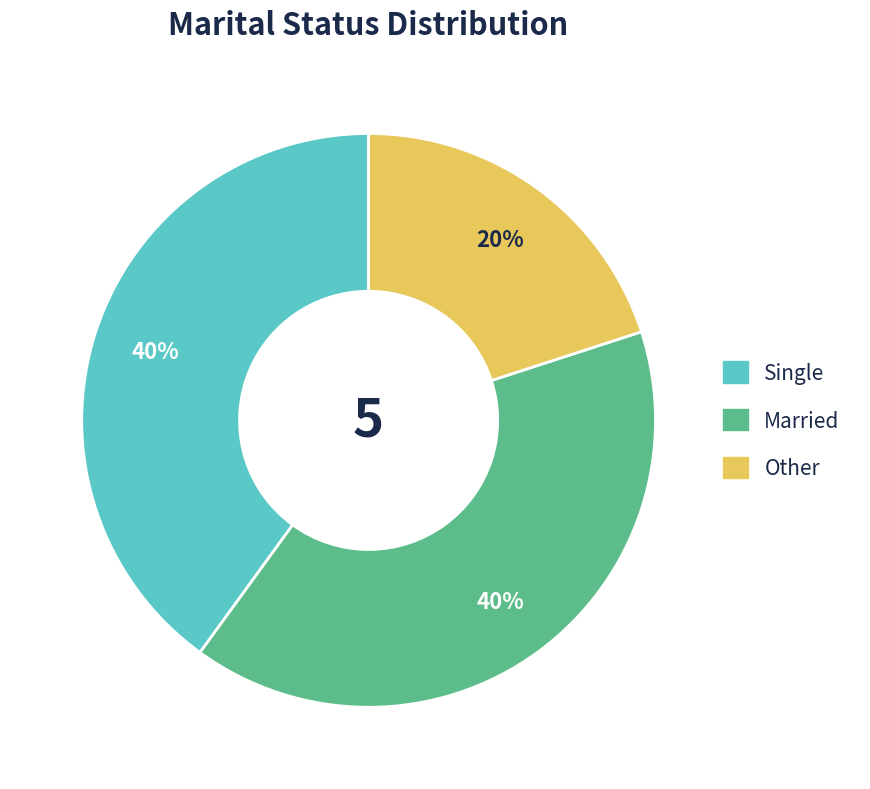

What is the smallest slice in the pie chart?

Other